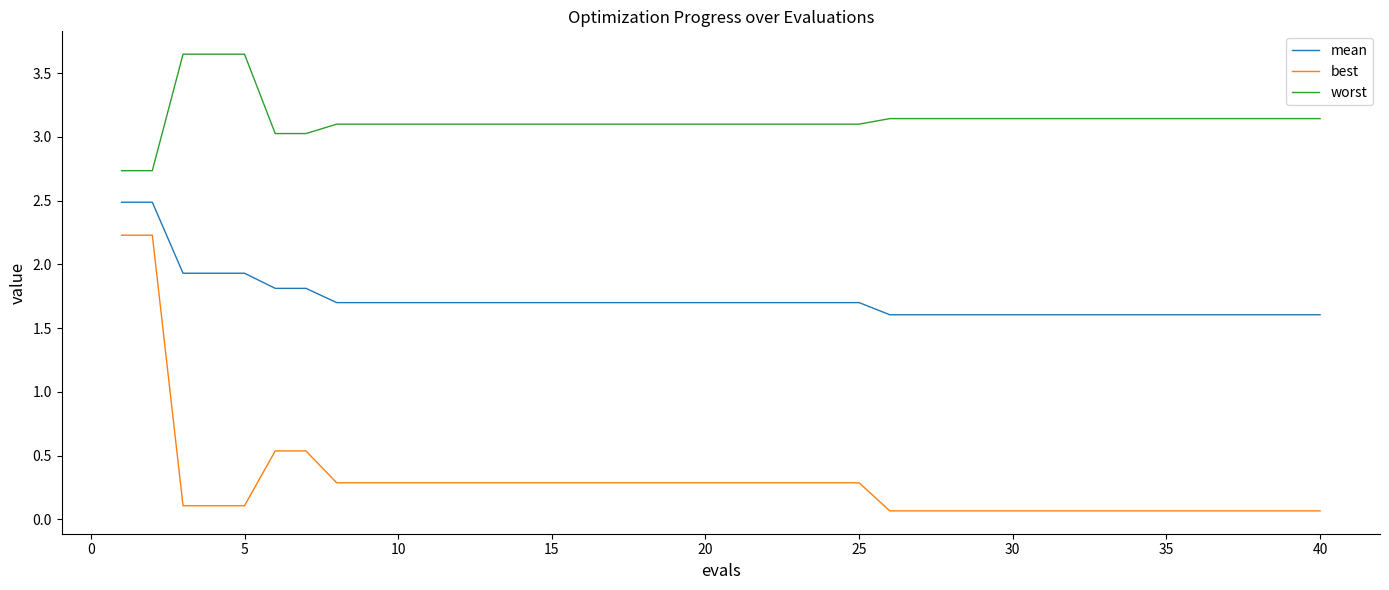

List the series in order of their overall mean, lowest first.

best, mean, worst